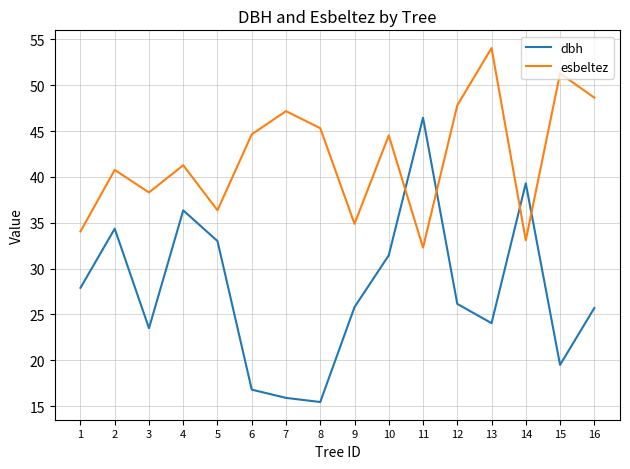

Which series ends up on top after the final intersection of dbh and esbeltez?

esbeltez